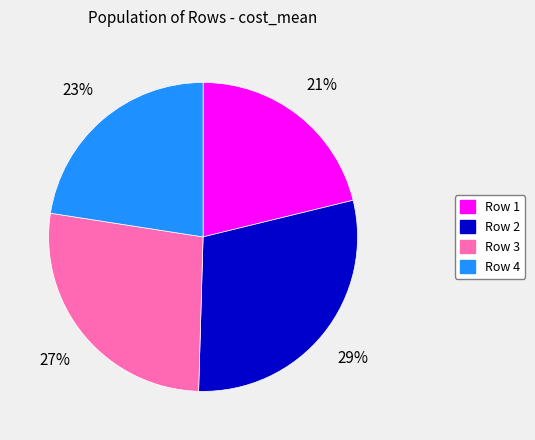

The Row 2 slice represents 29% of the pie. True or false?

True